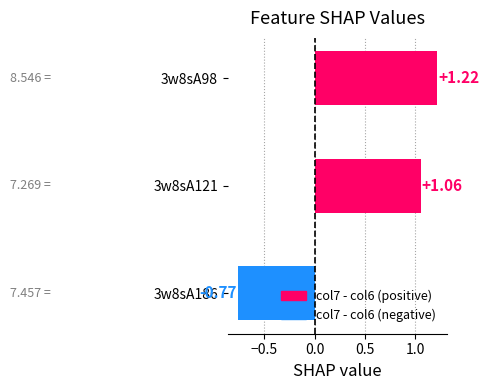

How many values are below 1?

1